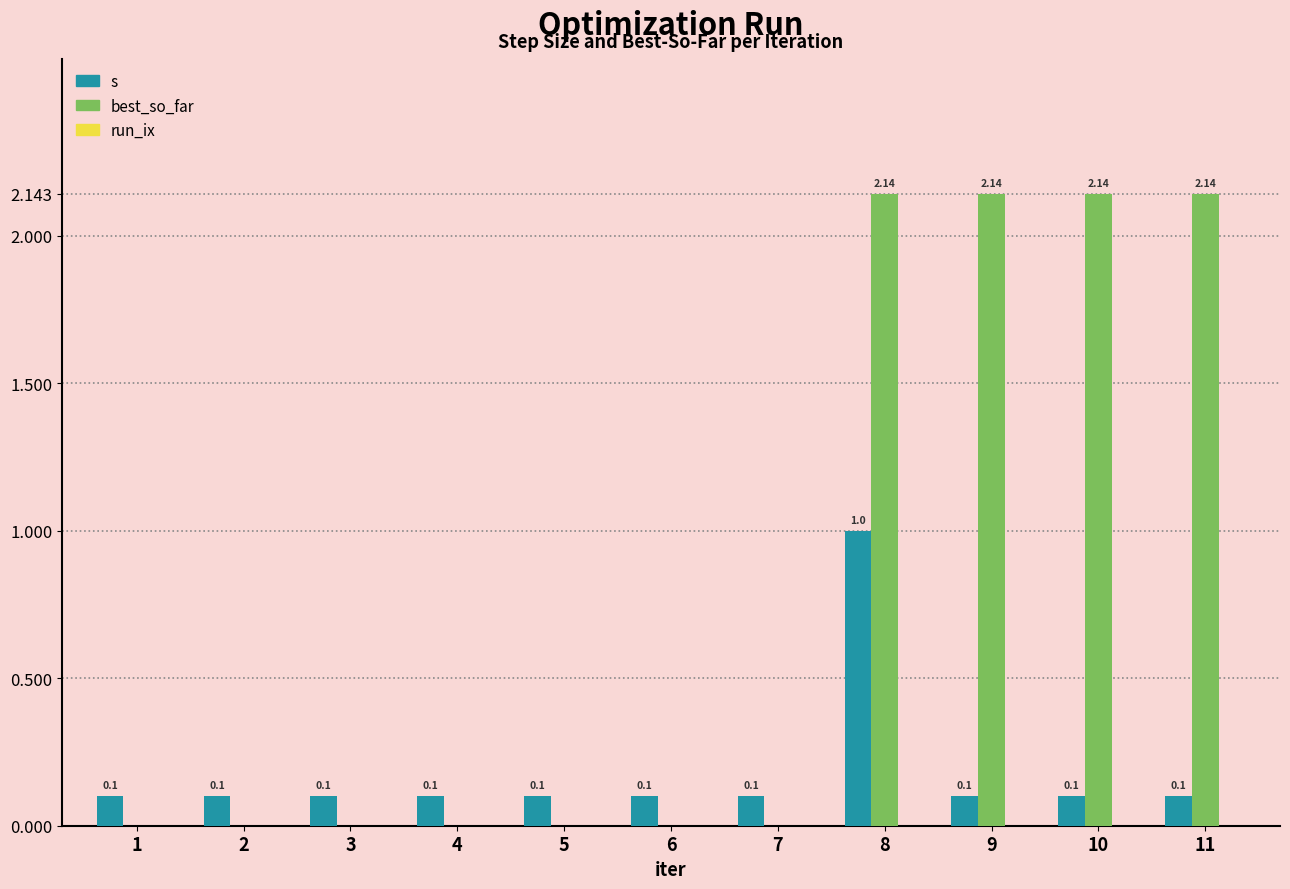

Is it true that s equals 1.3 at 8?

False